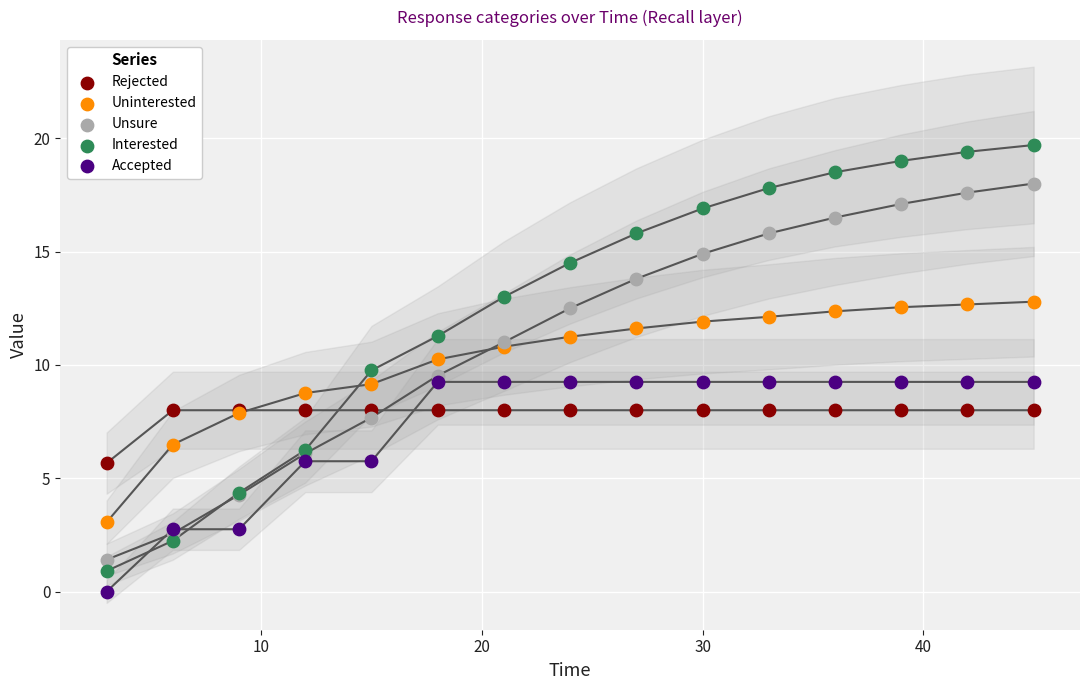

Which series contains the lowest Y value?

Accepted